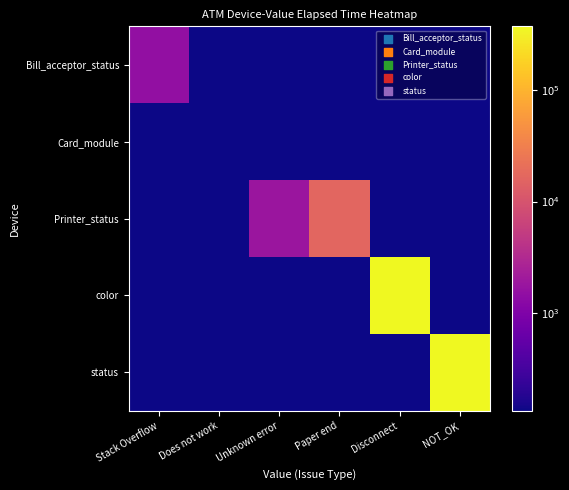

Between Disconnect and NOT_OK, which is larger?

Disconnect